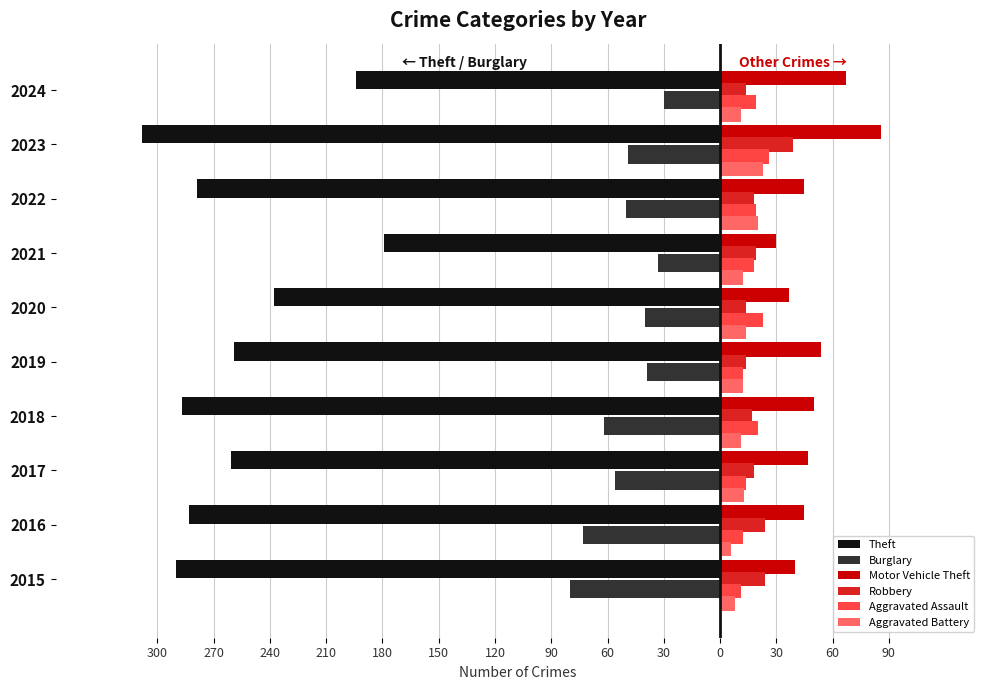

What are all the series names shown in the legend?

Theft, Burglary, Motor Vehicle Theft, Robbery, Aggravated Assault, Aggravated Battery